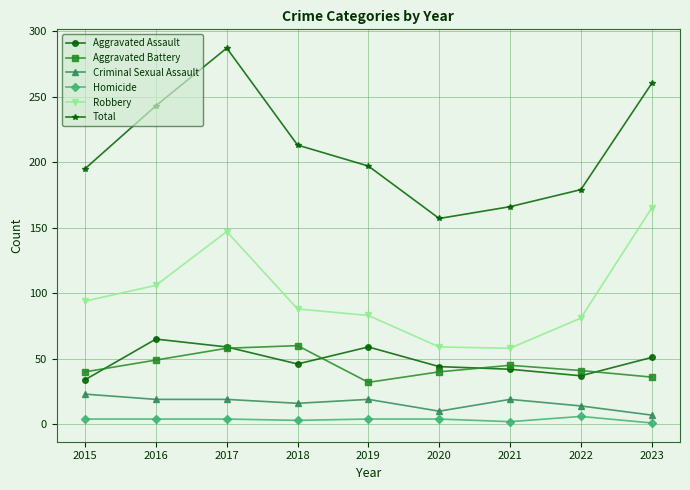

What is the smallest value displayed?

1